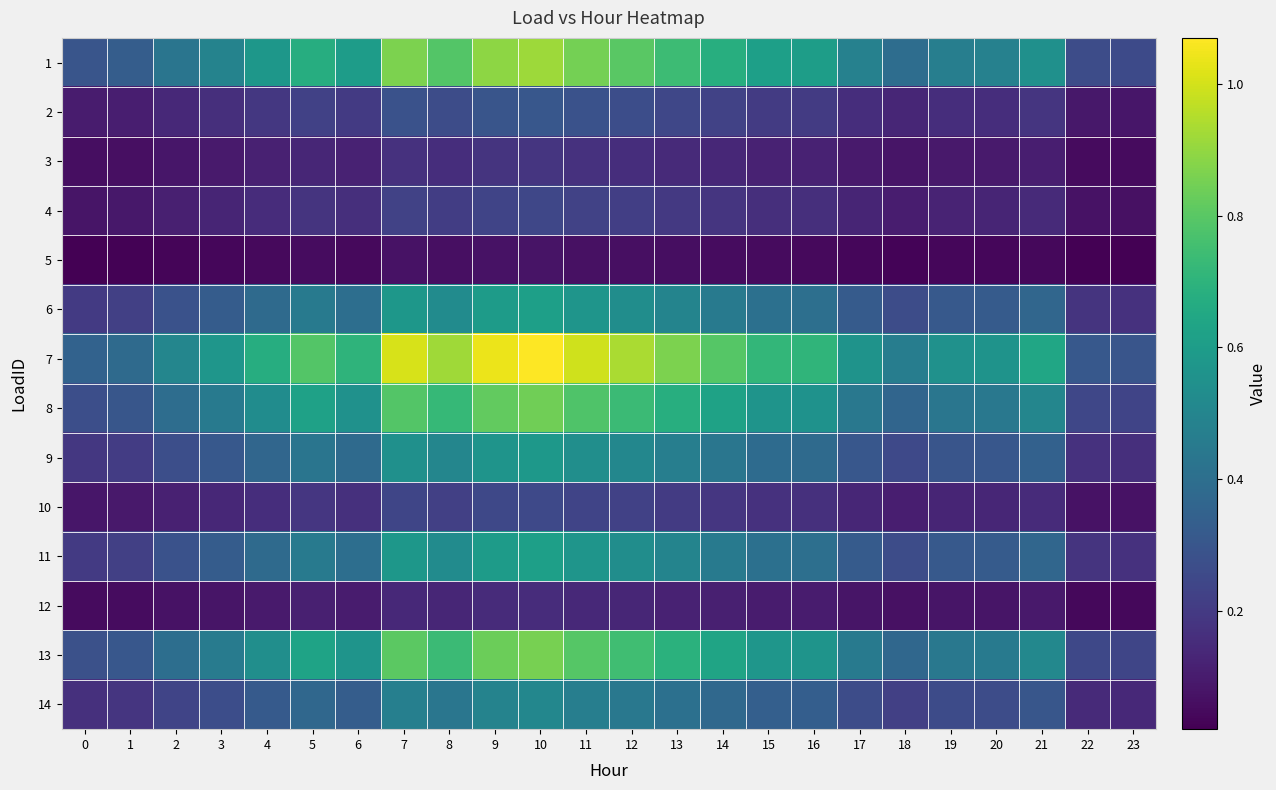

Rank the series at 19 from lowest to highest value.

5, 12, 3, 4, 10, 2, 14, 9, 6, 11, 8, 13, 1, 7